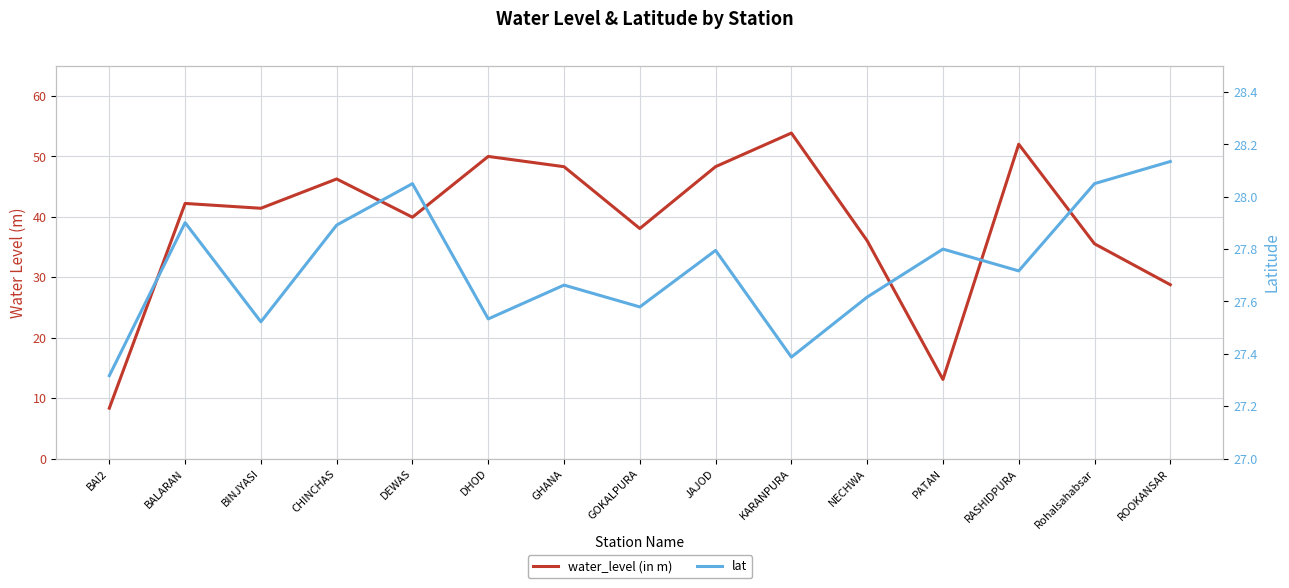

What are all the series names shown in the legend?

water_level (in m), lat